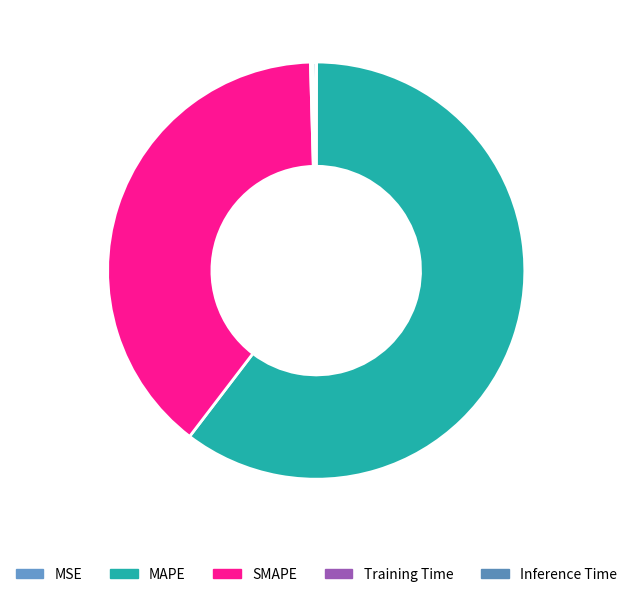

How many segments does this pie chart have?

5